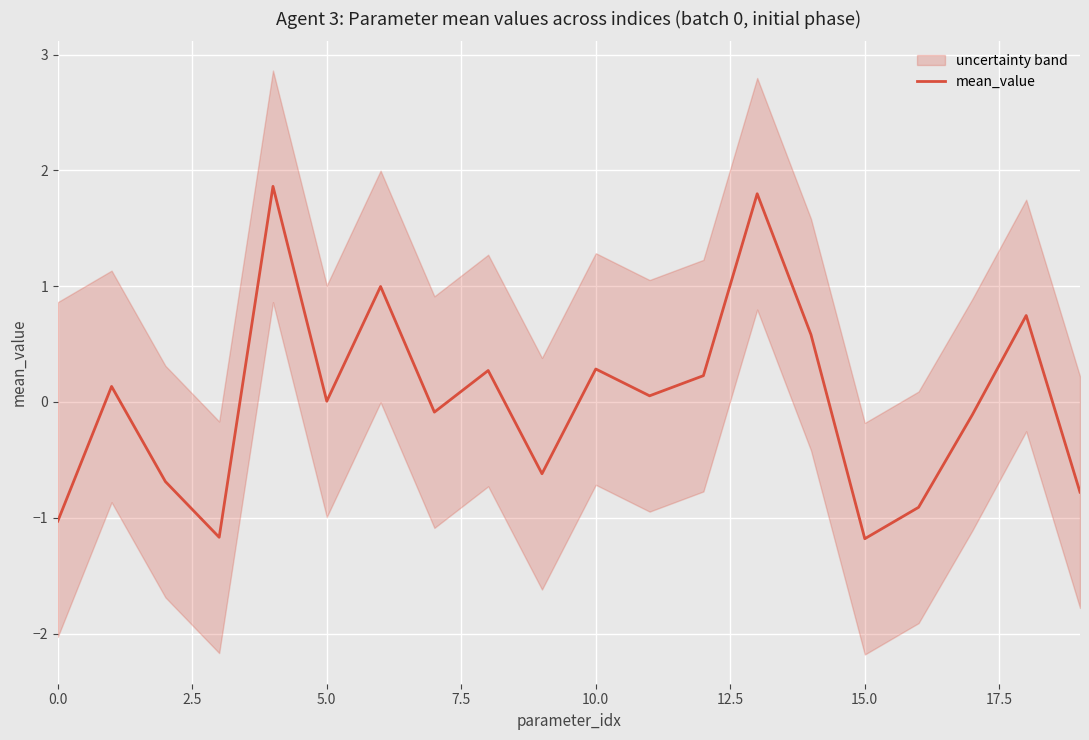

How many values are above zero?

11